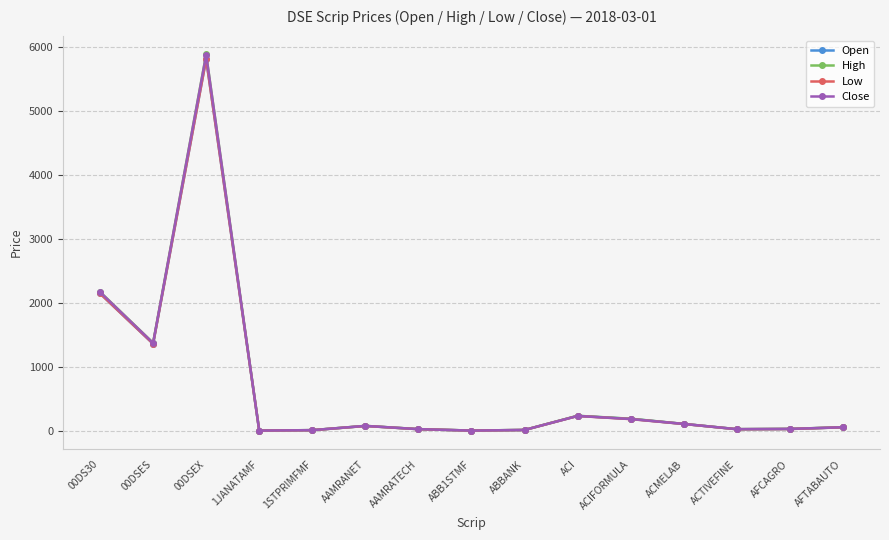

What is the total value across all series at ACIFORMULA?

752.8